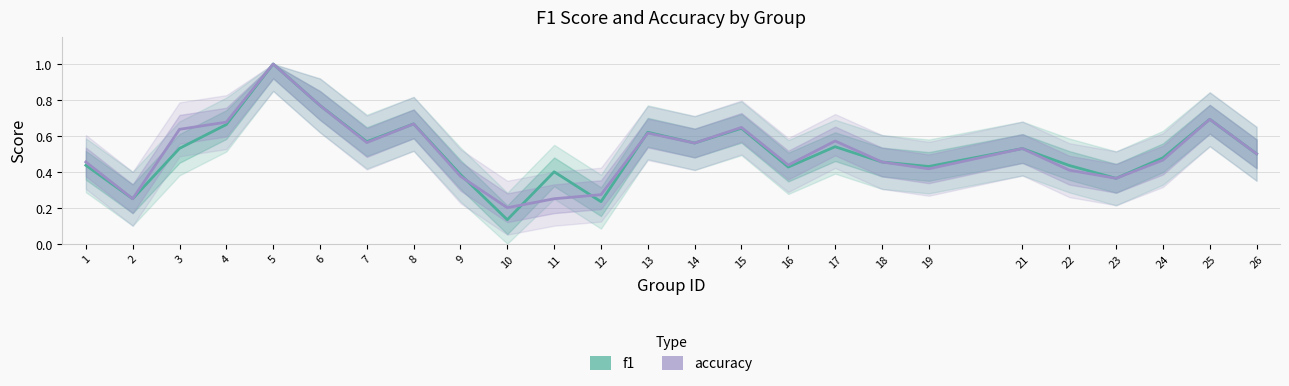

What is the difference between the maximum and minimum values in the accuracy series?

0.8